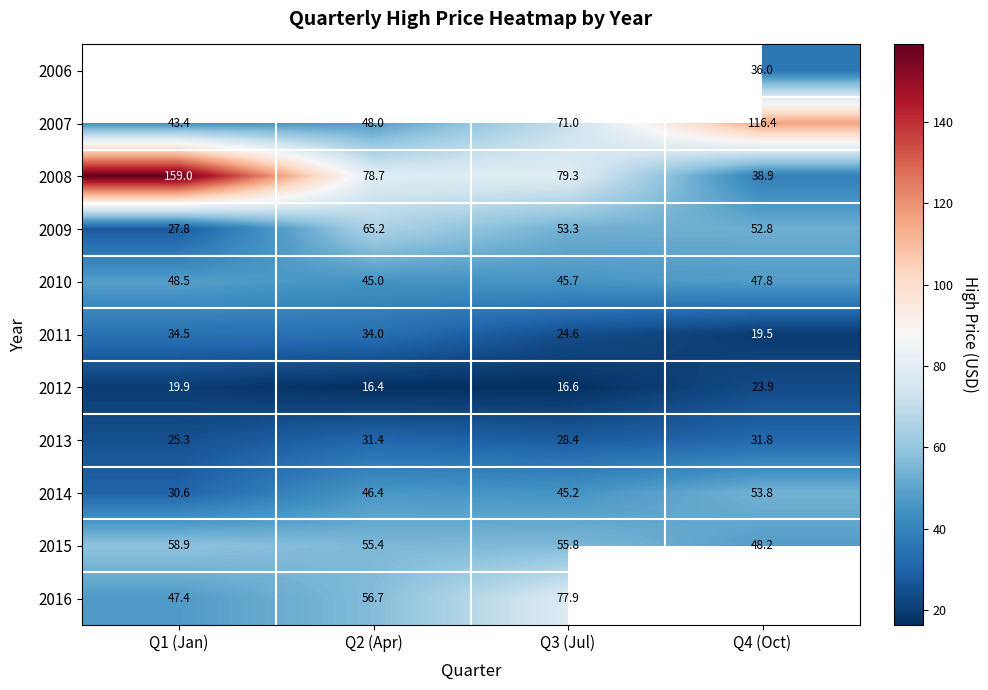

What is the approximate value of 2009 at Q1 (Jan)?

27.8